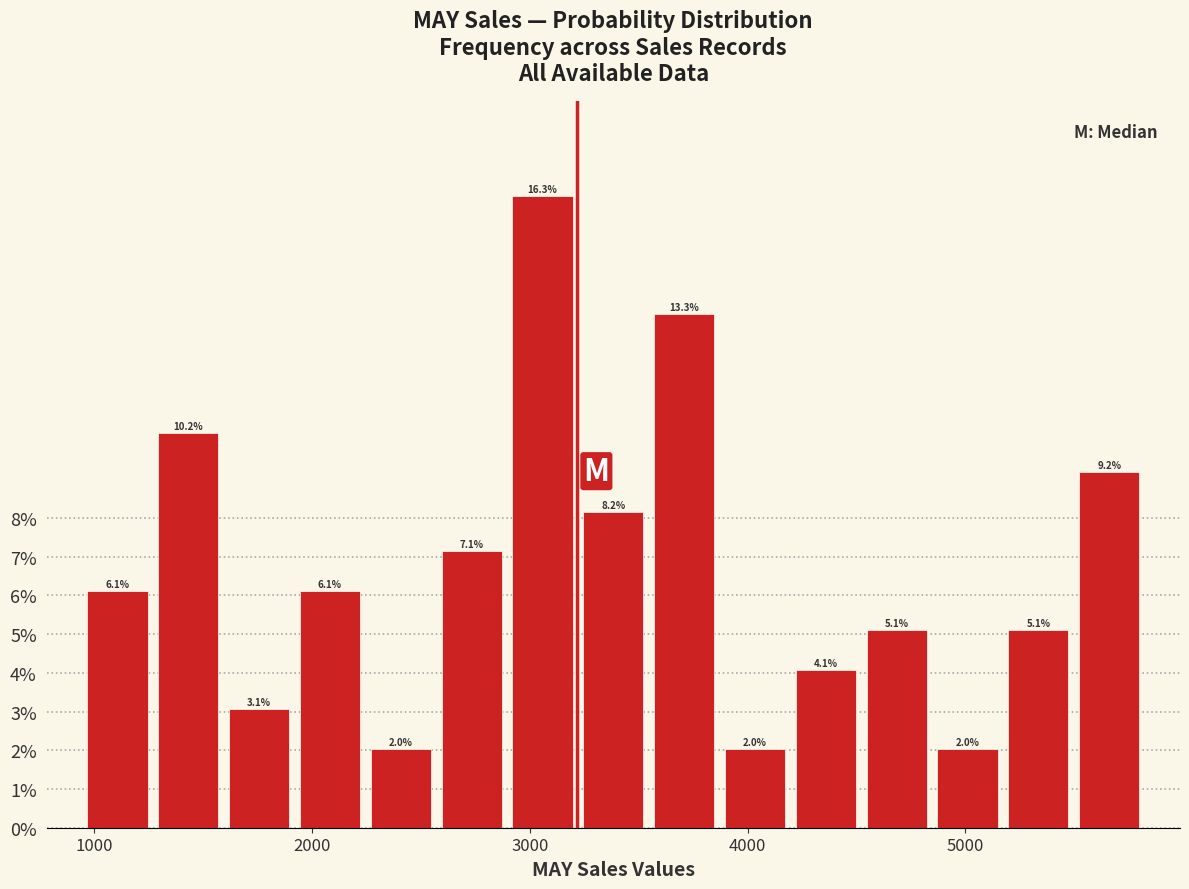

Read against the x-axis, roughly where is the centre of the tallest bar?

3100